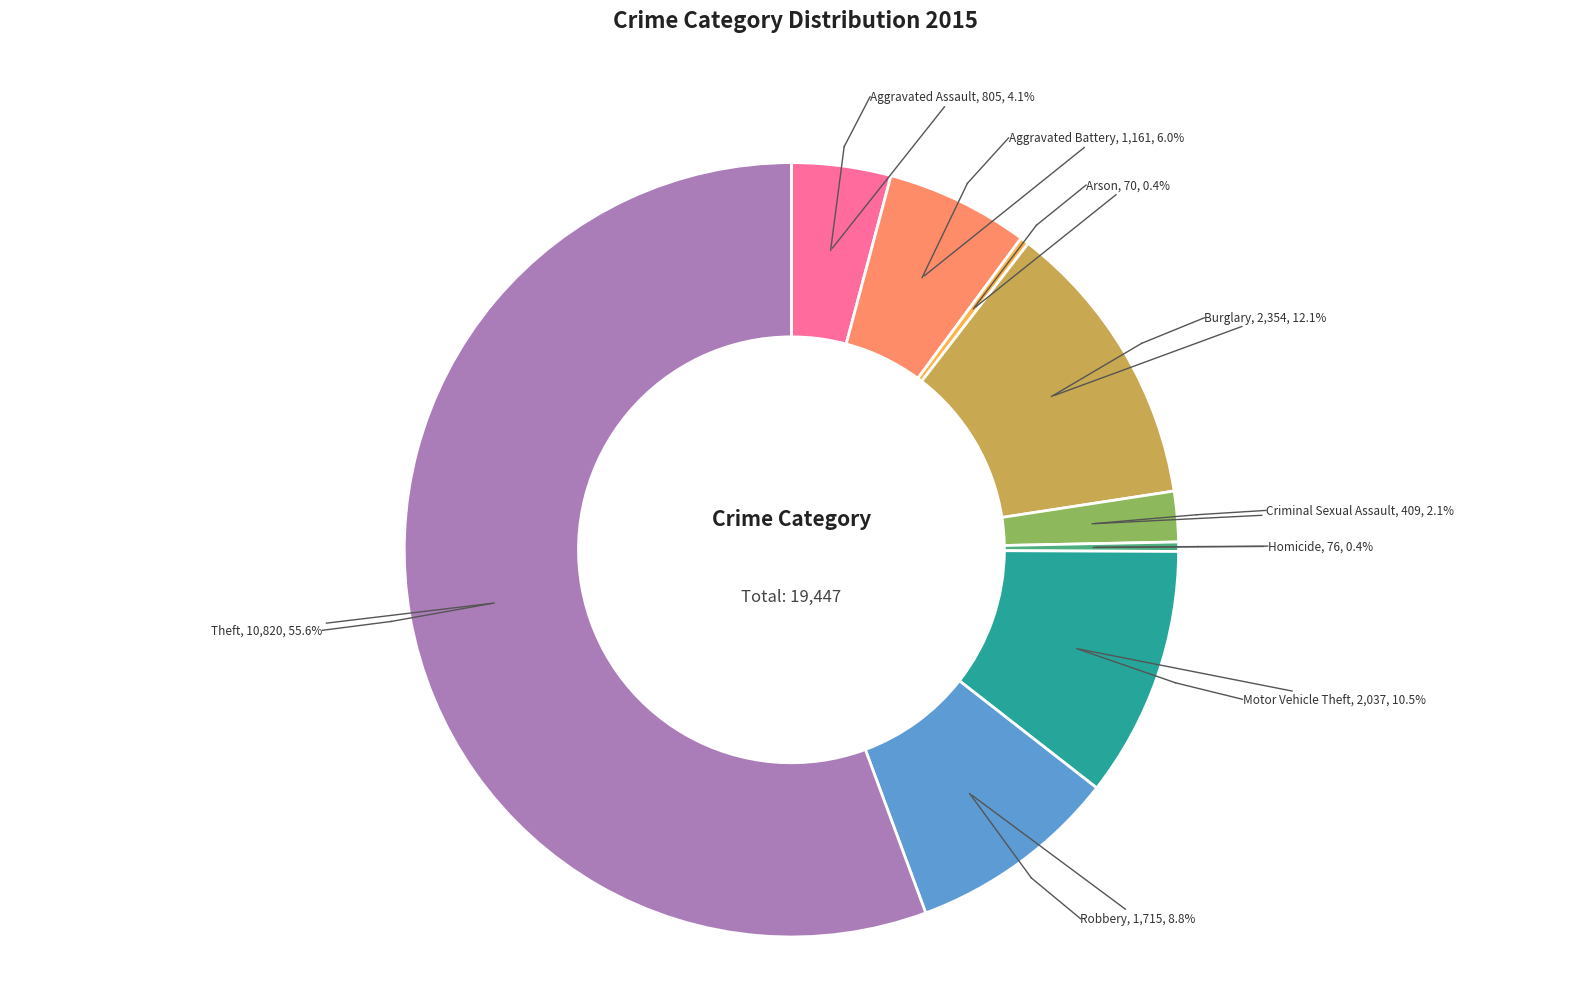

Is there any slice that represents more than half of the pie?

Yes